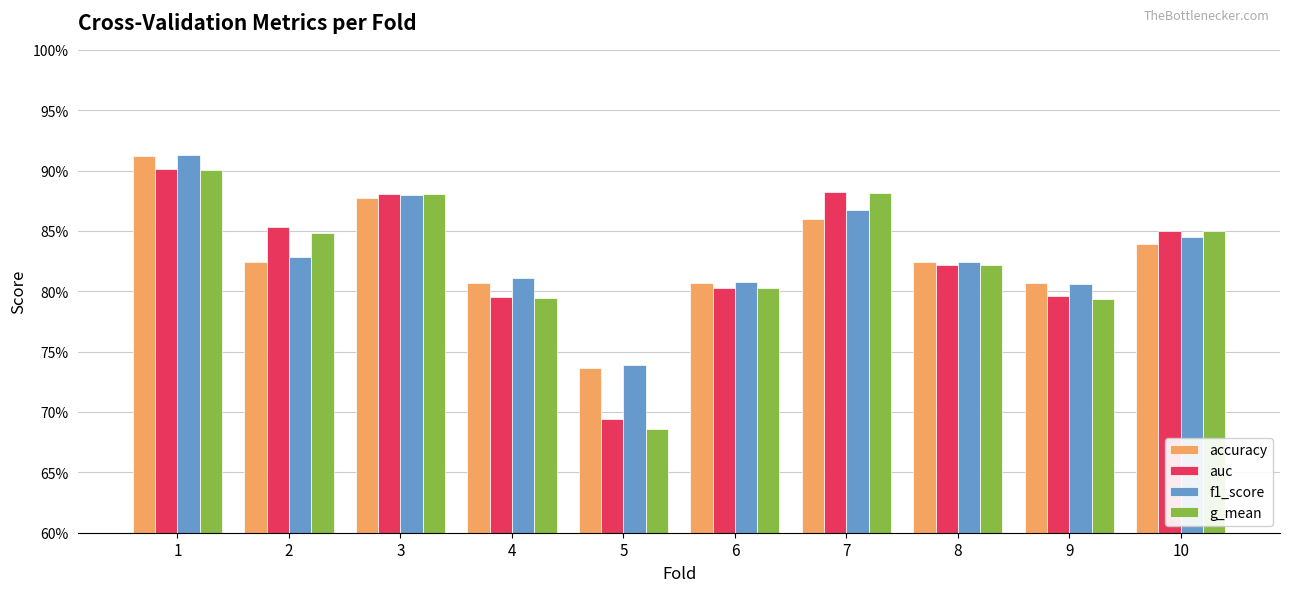

Is it true that g_mean equals 1.4 at 8?

False